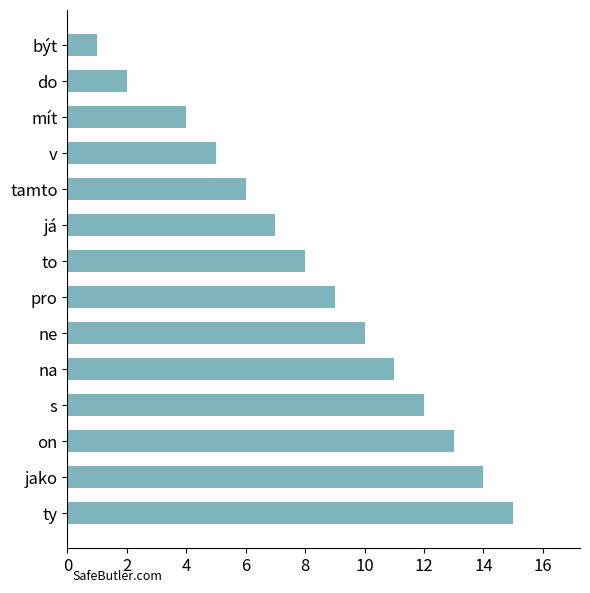

Approximately how many times larger is the value at být compared to tamto?

0.2